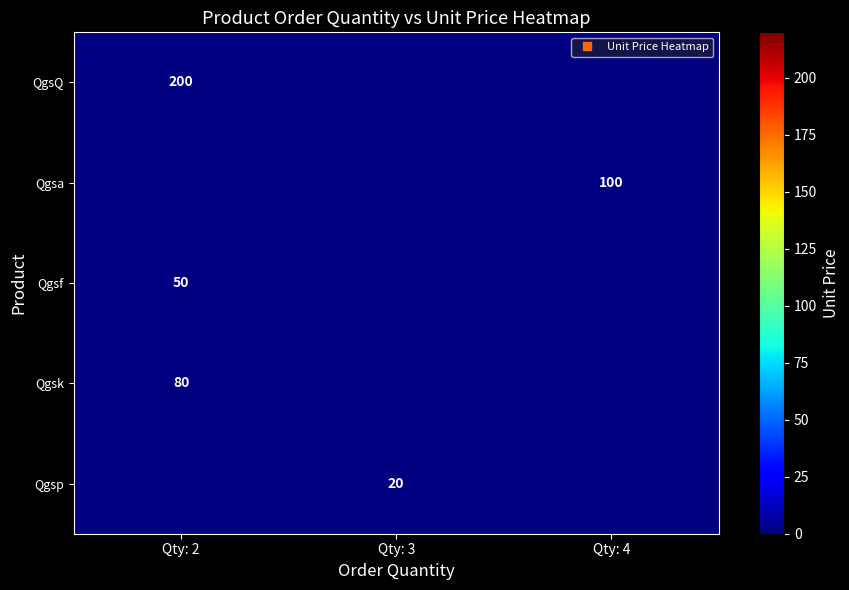

Which has a higher value, Qty: 3 or Qty: 2?

Qty: 2